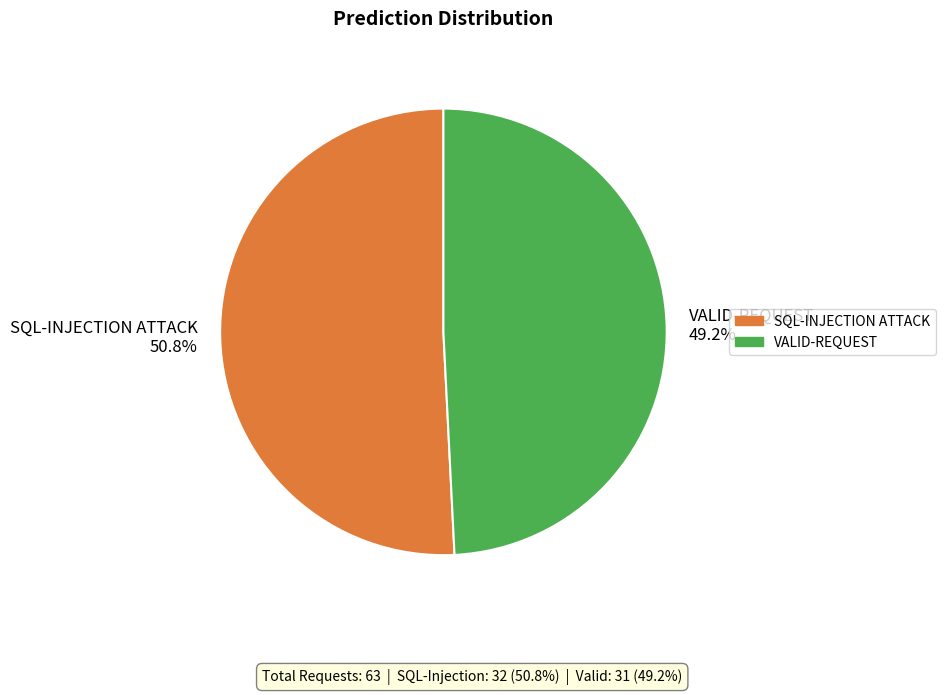

Does SQL-INJECTION ATTACK account for over 50% of the chart?

Yes